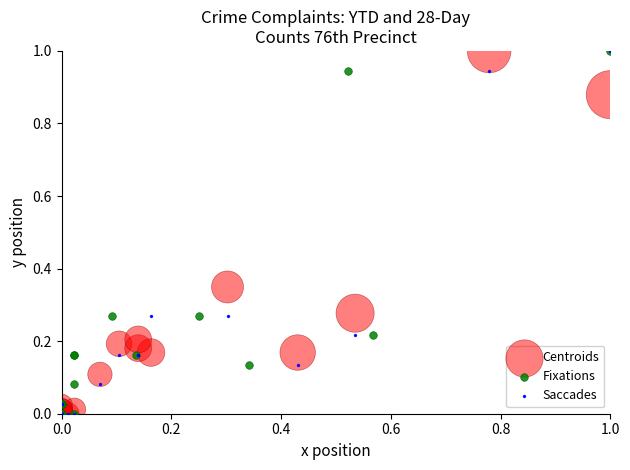

What are all the series names shown in the legend?

Centroids, Fixations, Saccades